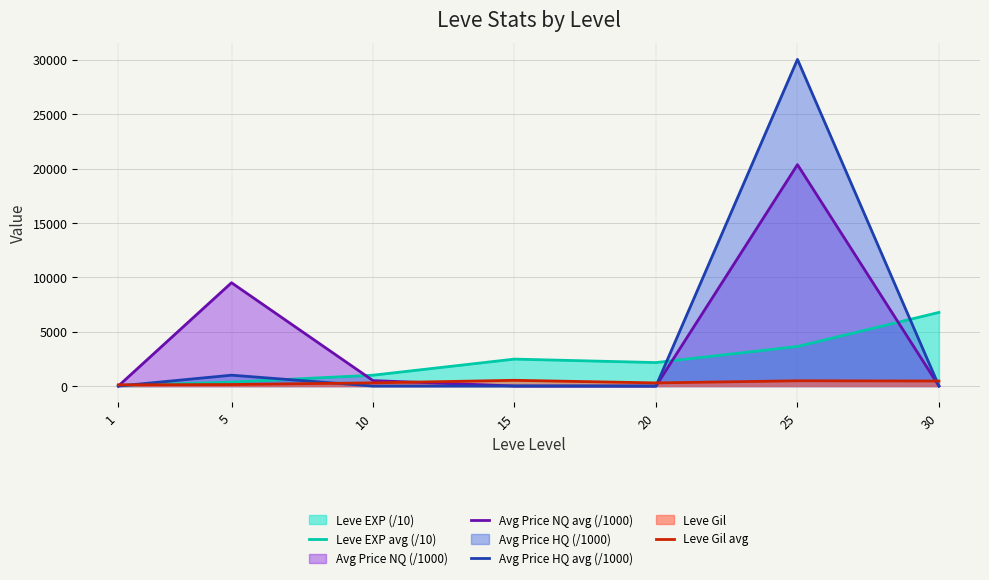

How many lines are shown in the chart?

4